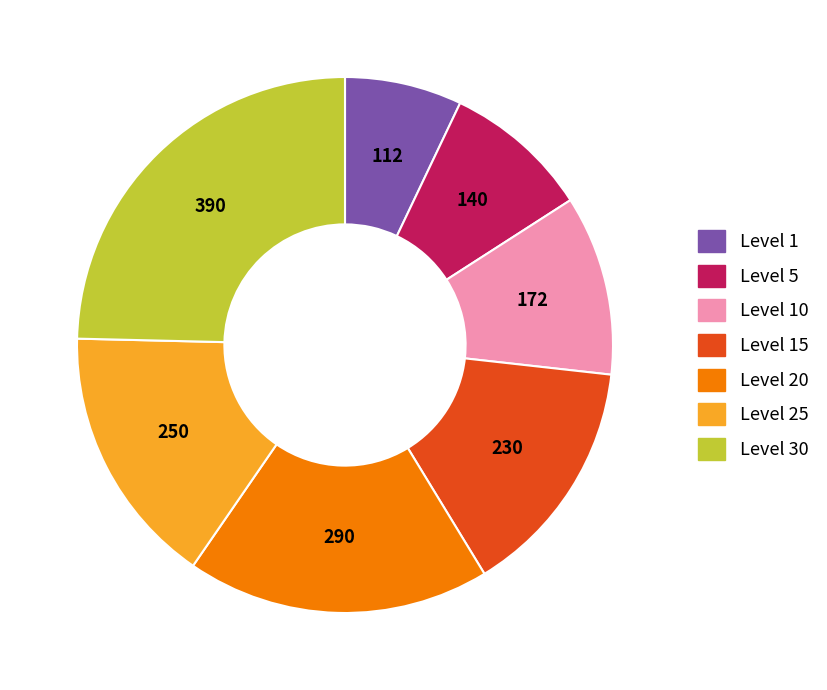

Is there a majority slice in this chart?

No